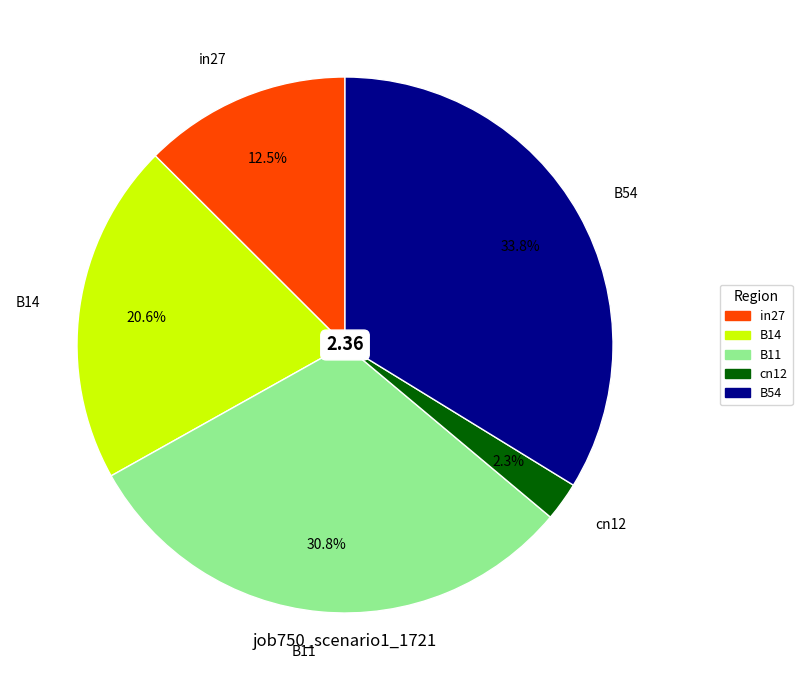

Rank the categories by value from lowest to highest.

cn12, in27, B14, B11, B54